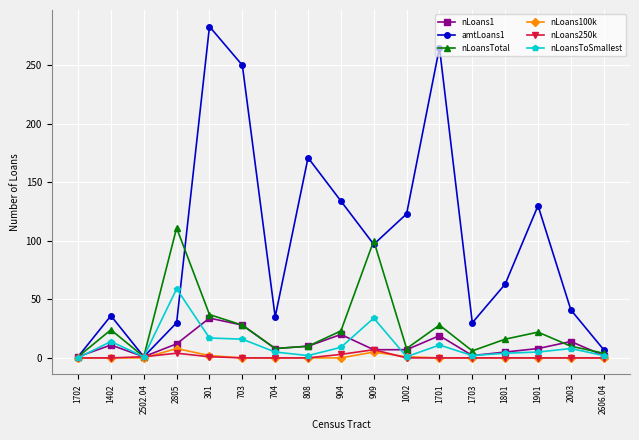

At how many categories does at least one series exceed 44?

10